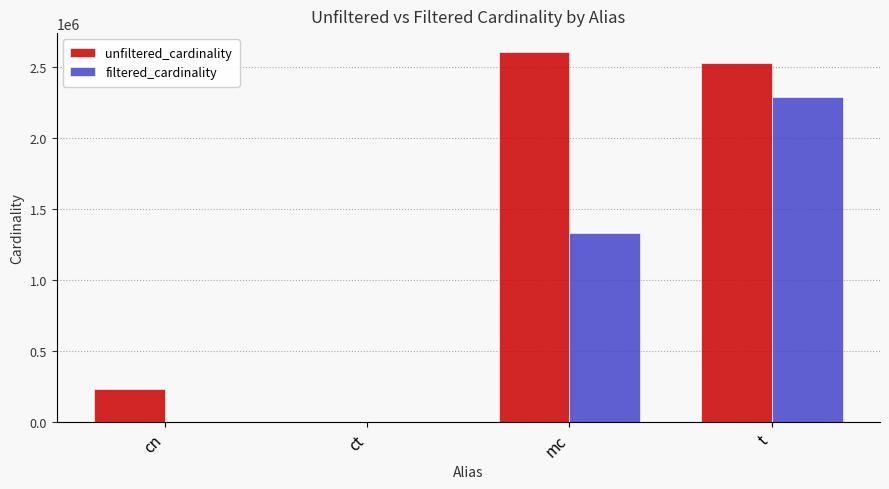

At which category is the sum across all series the highest?

t